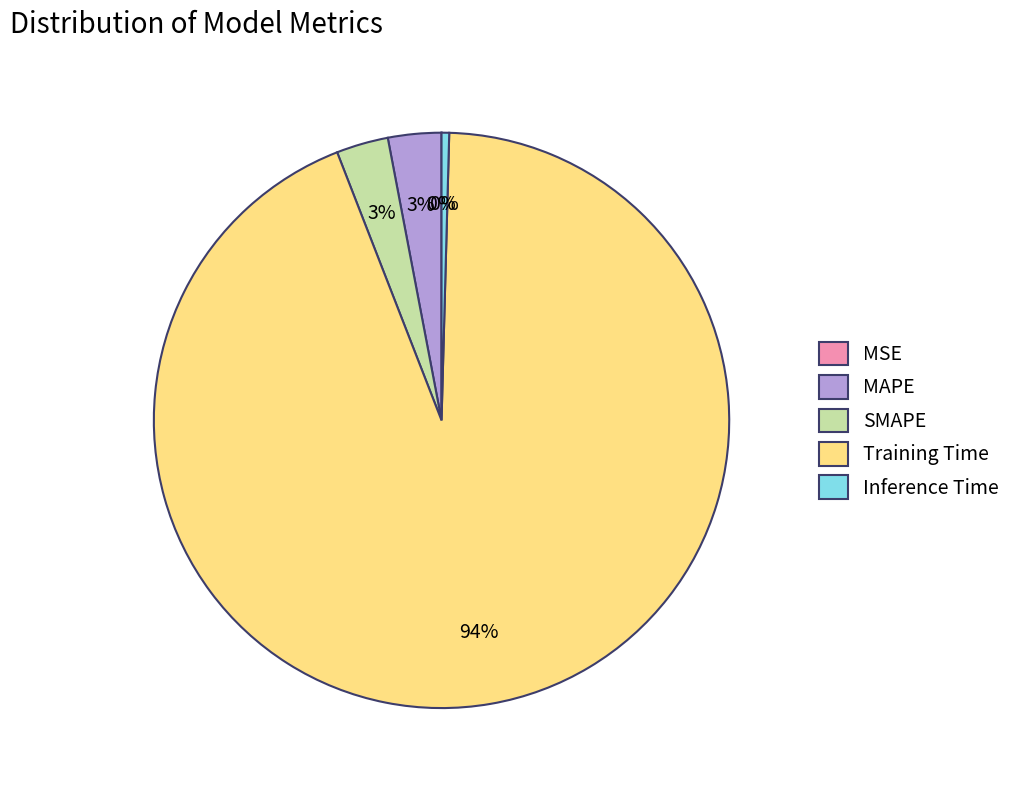

Is Inference Time the majority of the pie?

No